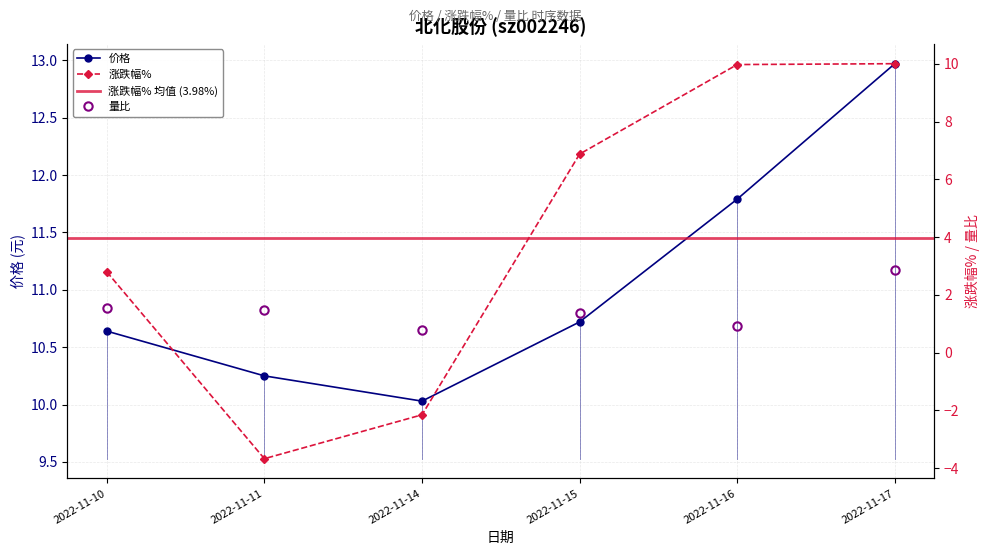

How many lines are shown in the chart?

3